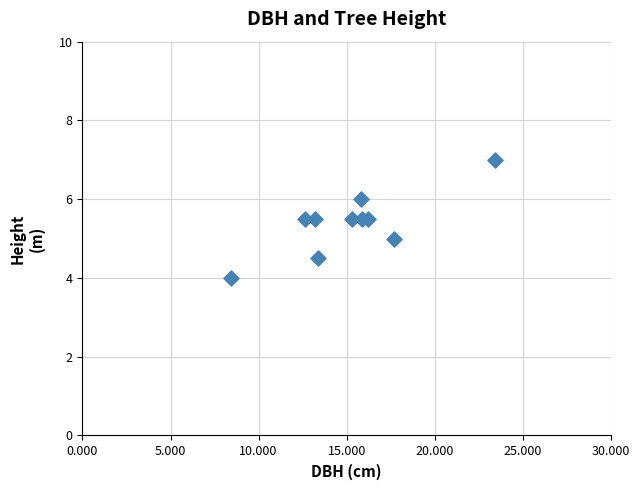

What is the average Y value?

5.4